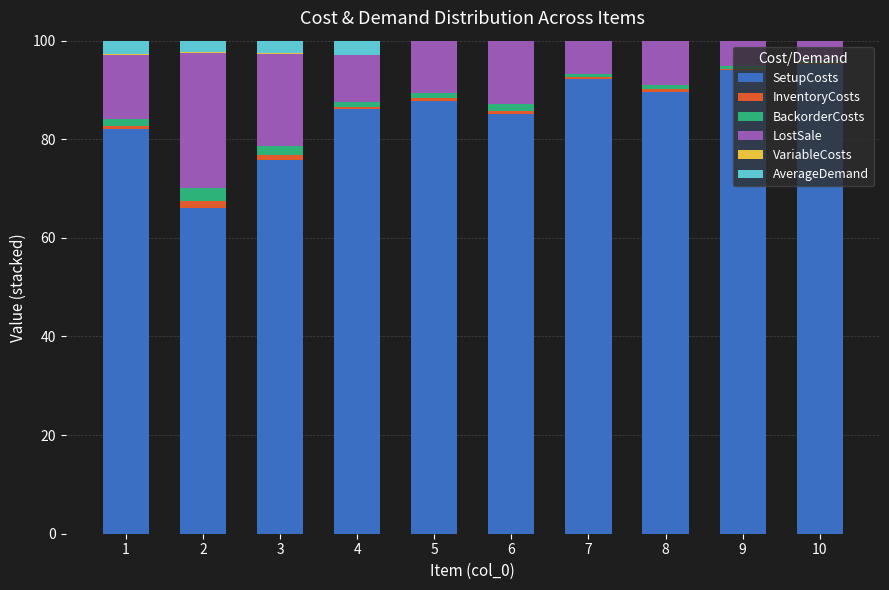

What is the highest value of the SetupCosts series?

95.2